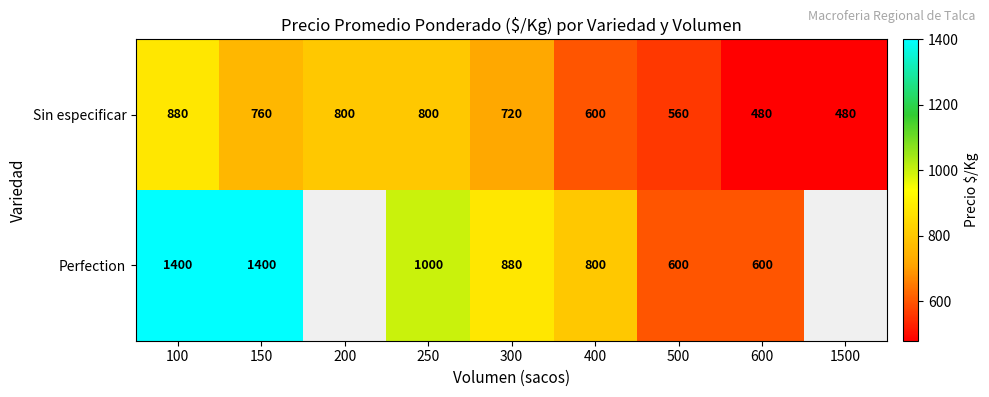

At how many categories does at least one series exceed 838?

4